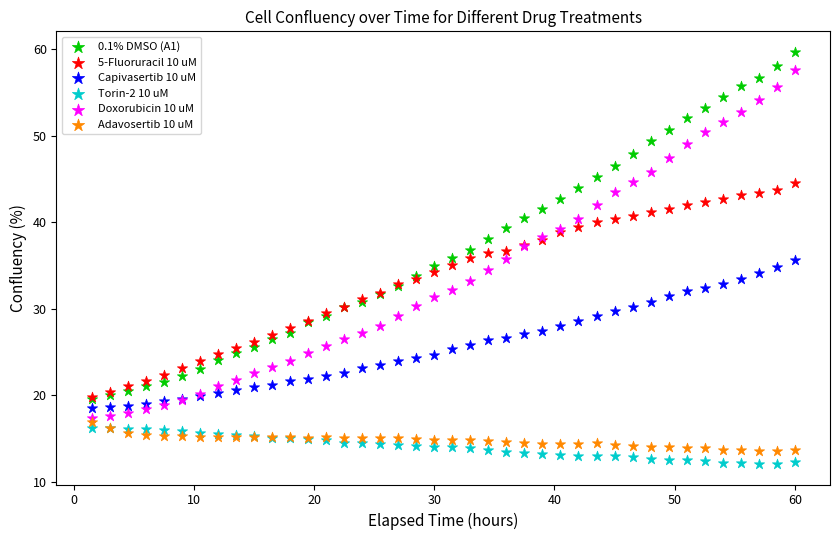

Which series has the widest spread of Y values?

Doxorubicin 10 uM